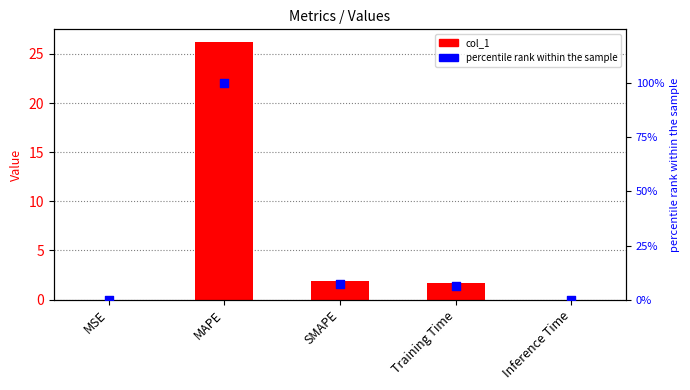

Is the value of percentile rank within the sample at Training Time greater than the value of col_1 at MAPE?

No